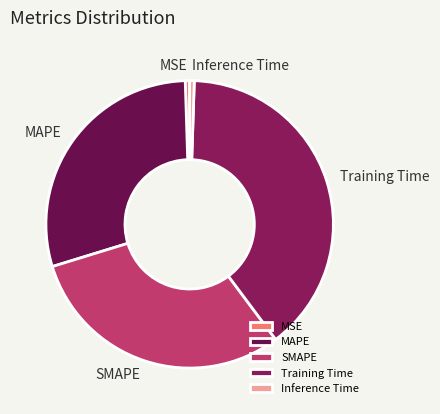

How many slices are in this pie chart?

5